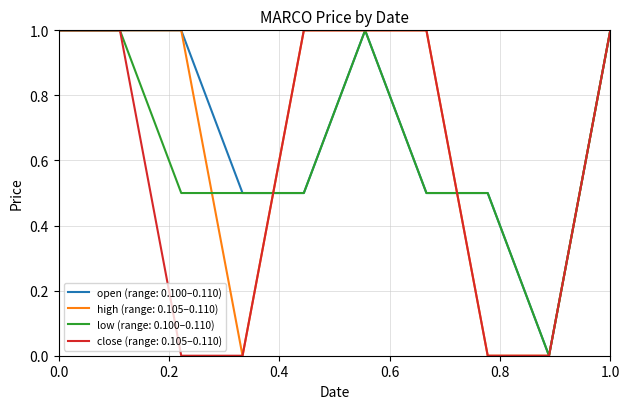

What is the greatest value displayed?

1.0